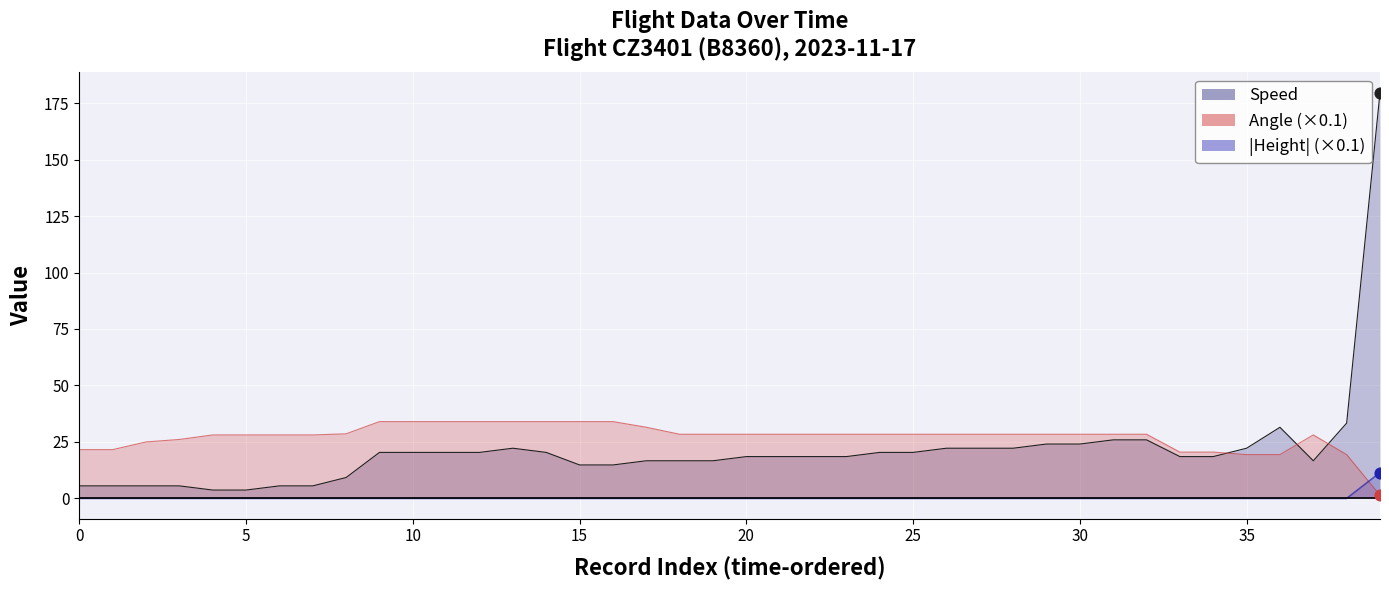

Which series has the largest Y range (max minus min)?

Speed